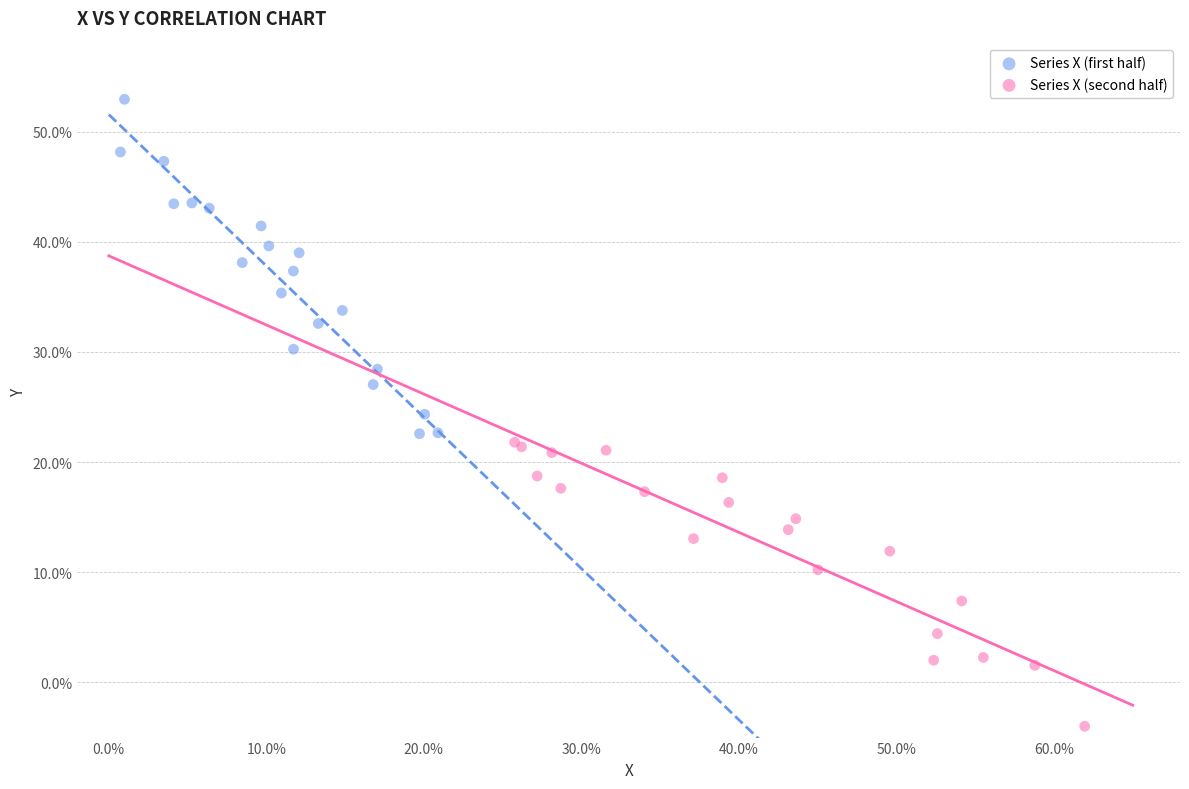

Which series contains the highest Y value?

Series X (first half)